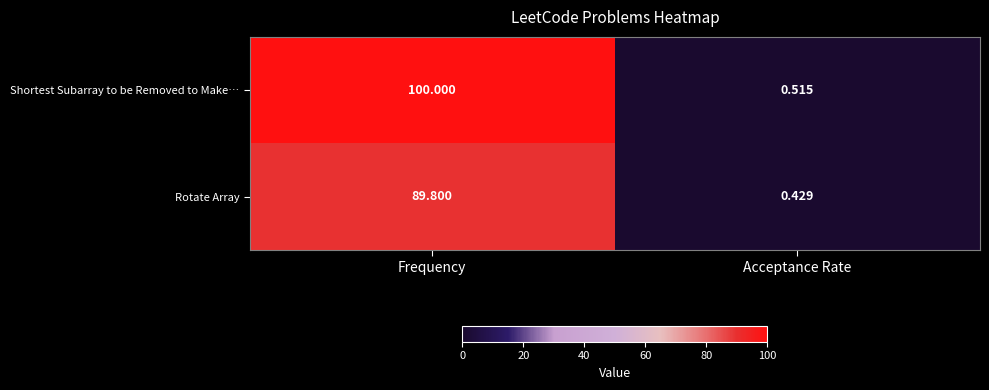

Where does the Rotate Array series first go above 89?

Frequency